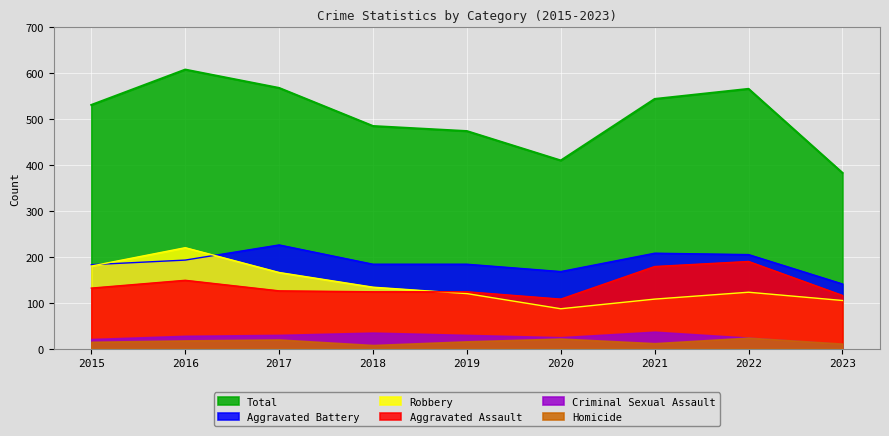

Between 2017 and 2018, which series saw the biggest shift?

Total